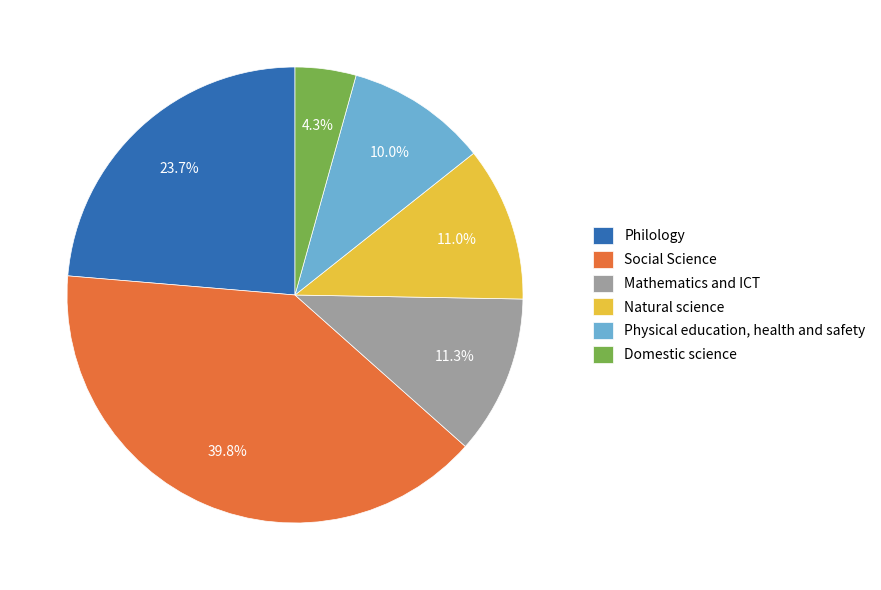

Rank the categories by value from highest to lowest.

Social Science, Philology, Mathematics and ICT, Natural science, Physical education, health and safety, Domestic science